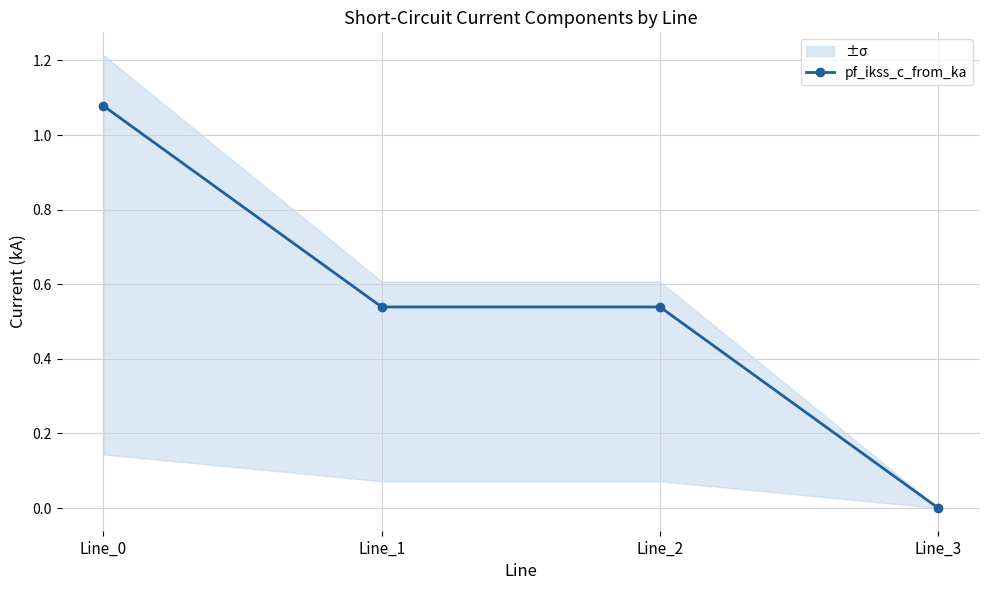

At which category does the chart reach its peak across all series?

Line_0